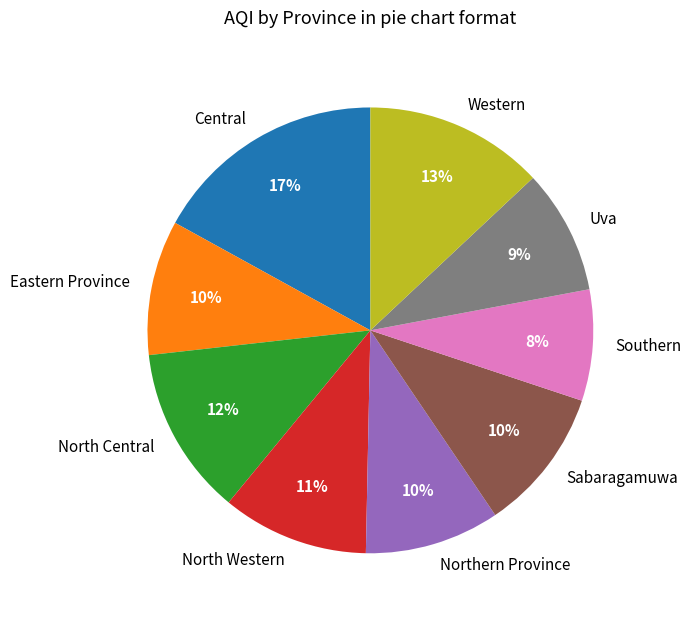

Is it true that Northern Province is 24% of the pie?

False